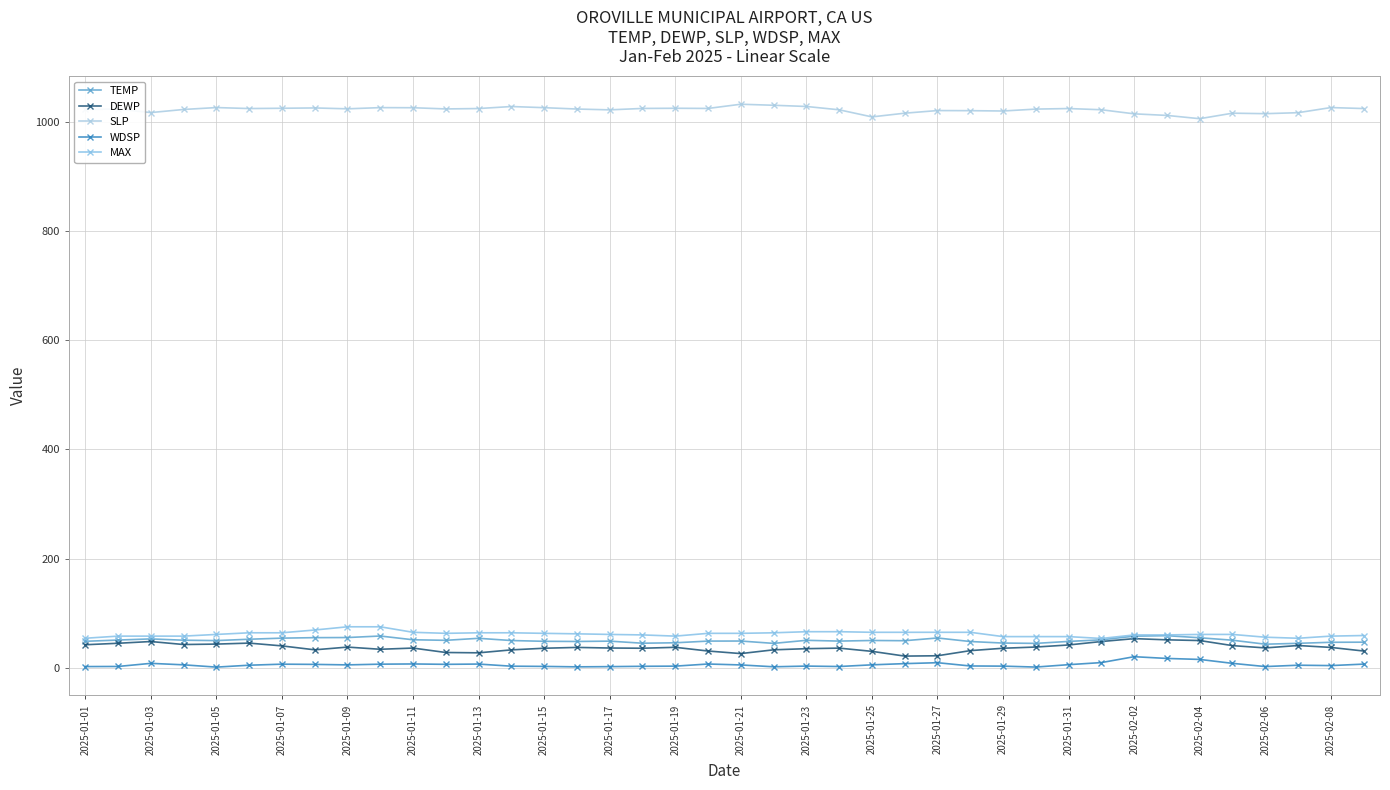

Does the chart have visible grid lines?

Yes